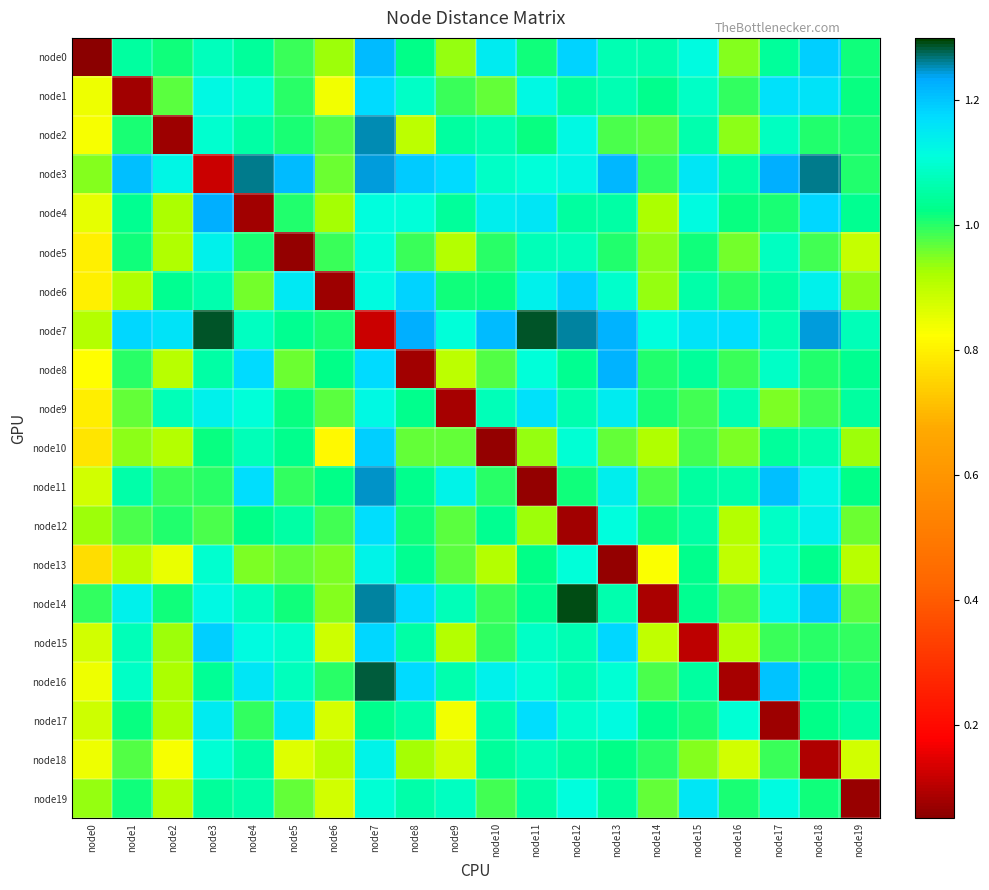

What is the spread (max minus min) of values at node5?

1.2